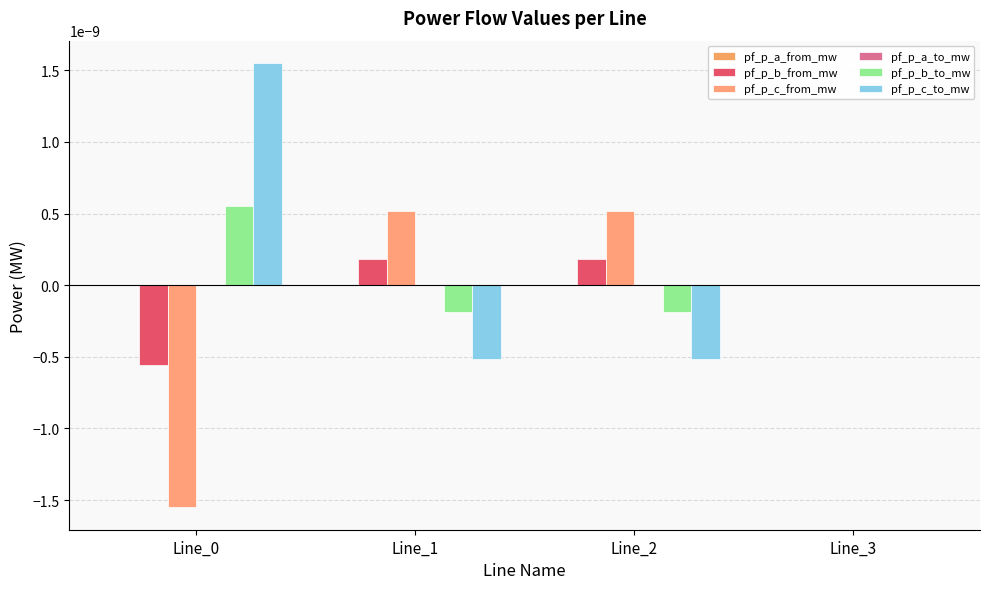

Rank the series at Line_1 from highest to lowest value.

pf_p_c_from_mw, pf_p_b_from_mw, pf_p_a_to_mw, pf_p_a_from_mw, pf_p_b_to_mw, pf_p_c_to_mw